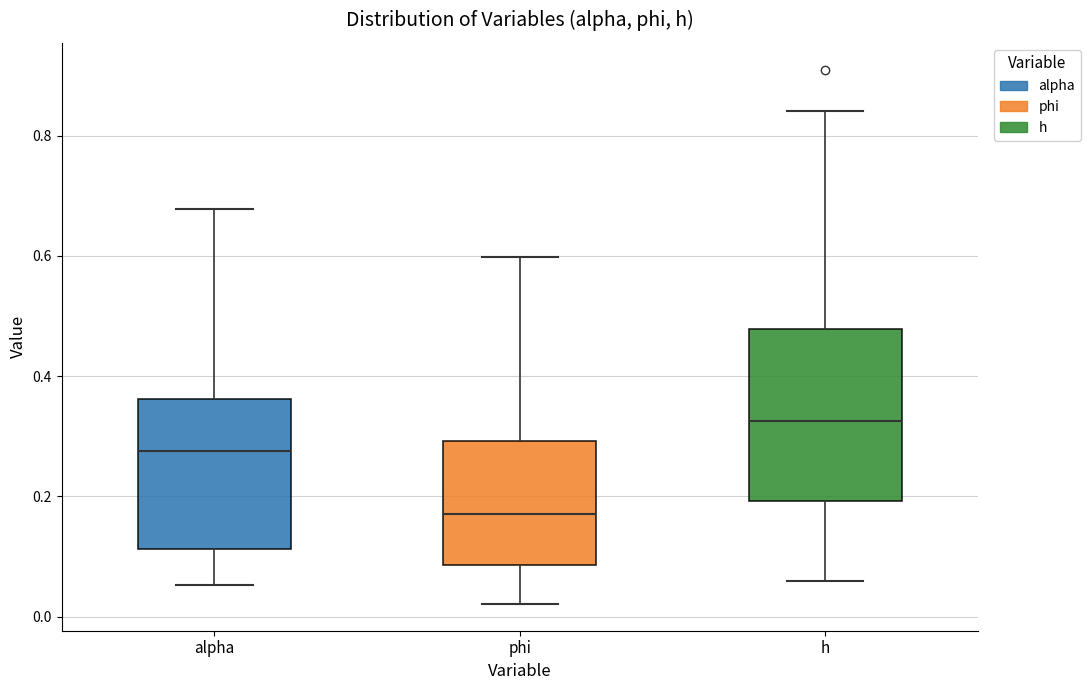

Comparing the boxes themselves (not the whiskers), which one is the tallest?

h